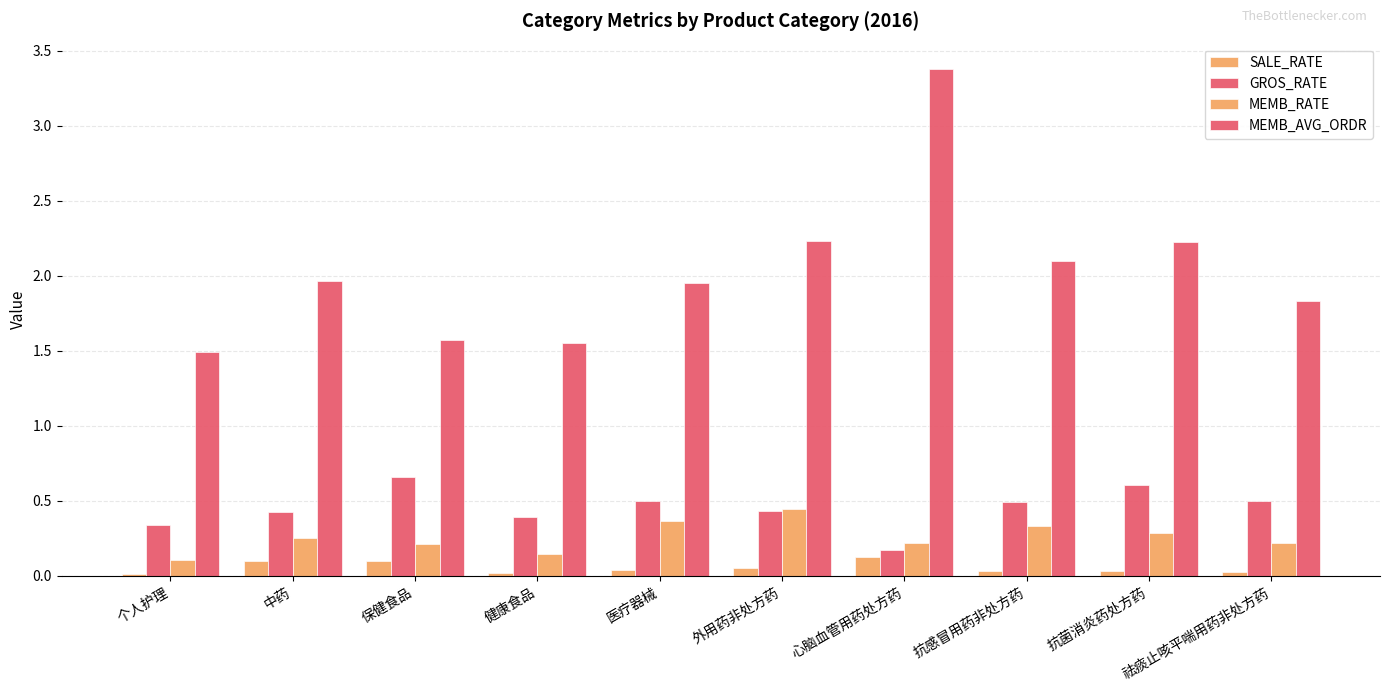

At which label does MEMB_AVG_ORDR reach its peak?

心脑血管用药处方药